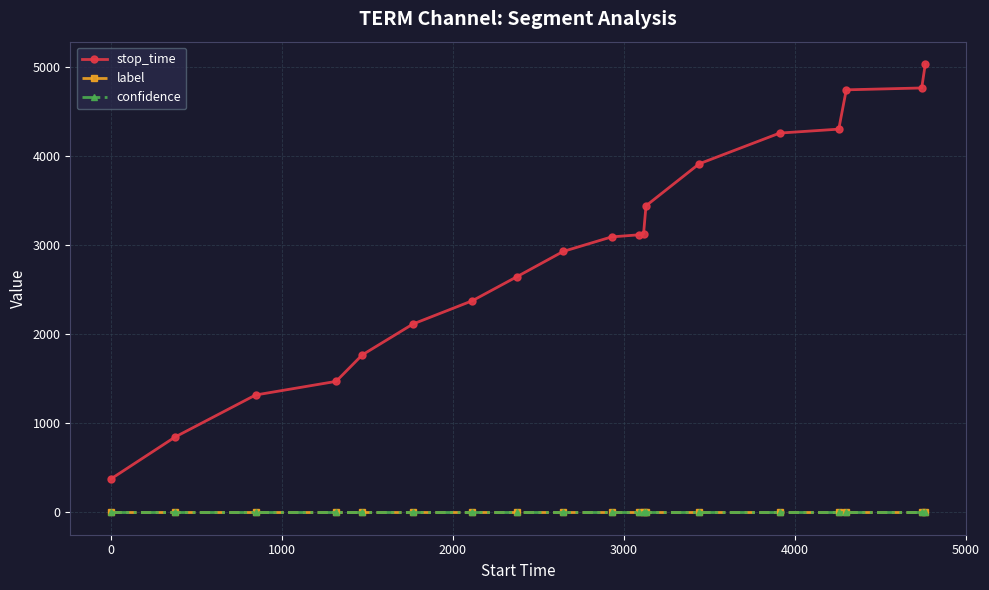

Which series has the largest total across all categories?

stop_time